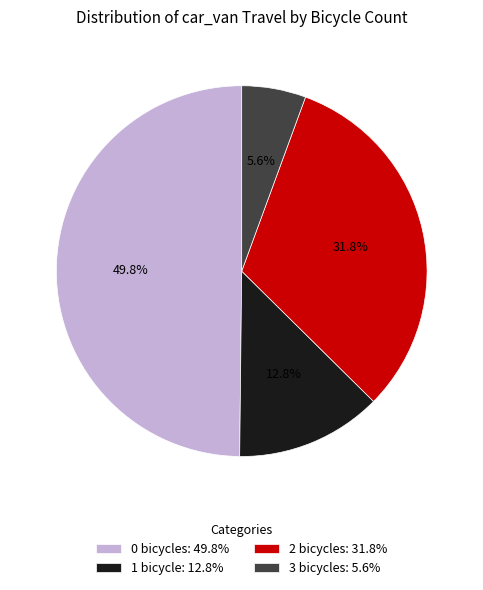

Is 2 bicycles: 31.8% the majority of the pie?

No